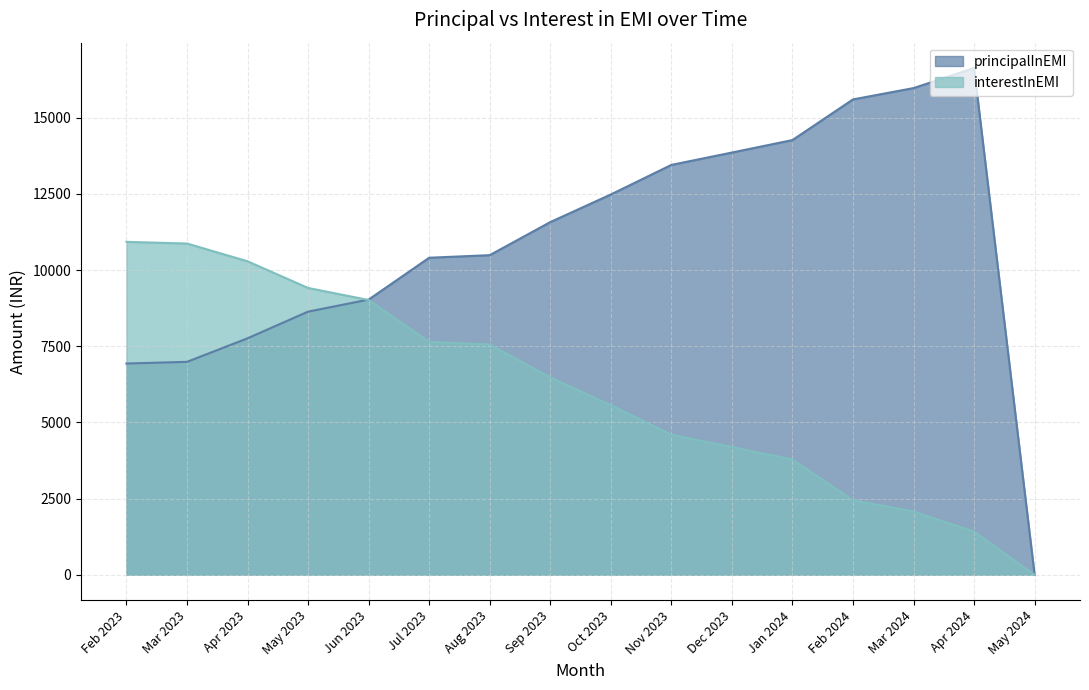

What is the difference between the maximum and minimum values in the principalInEMI series?

16630.3